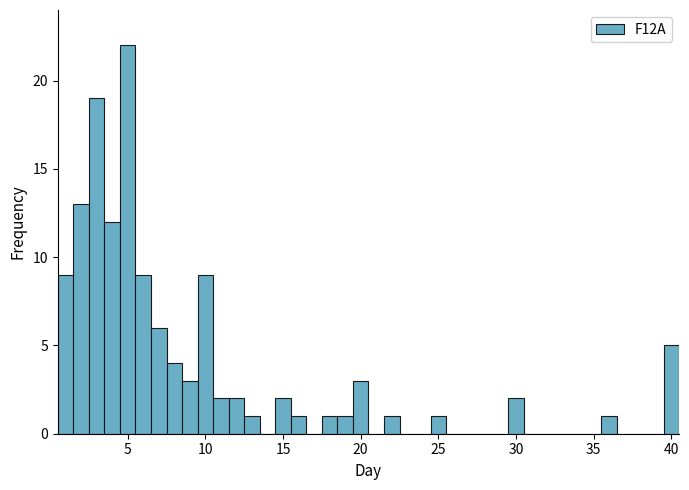

Read against the x-axis, roughly where is the centre of the tallest bar?

5.0